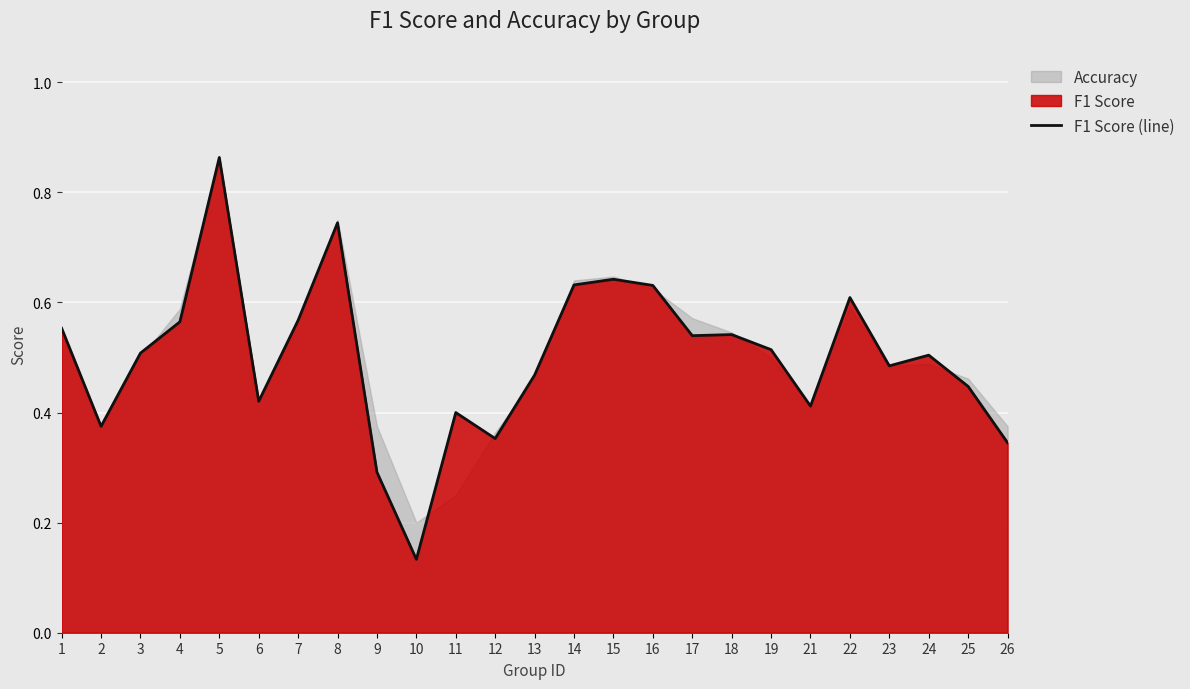

At which label is the value closest to 0?

10